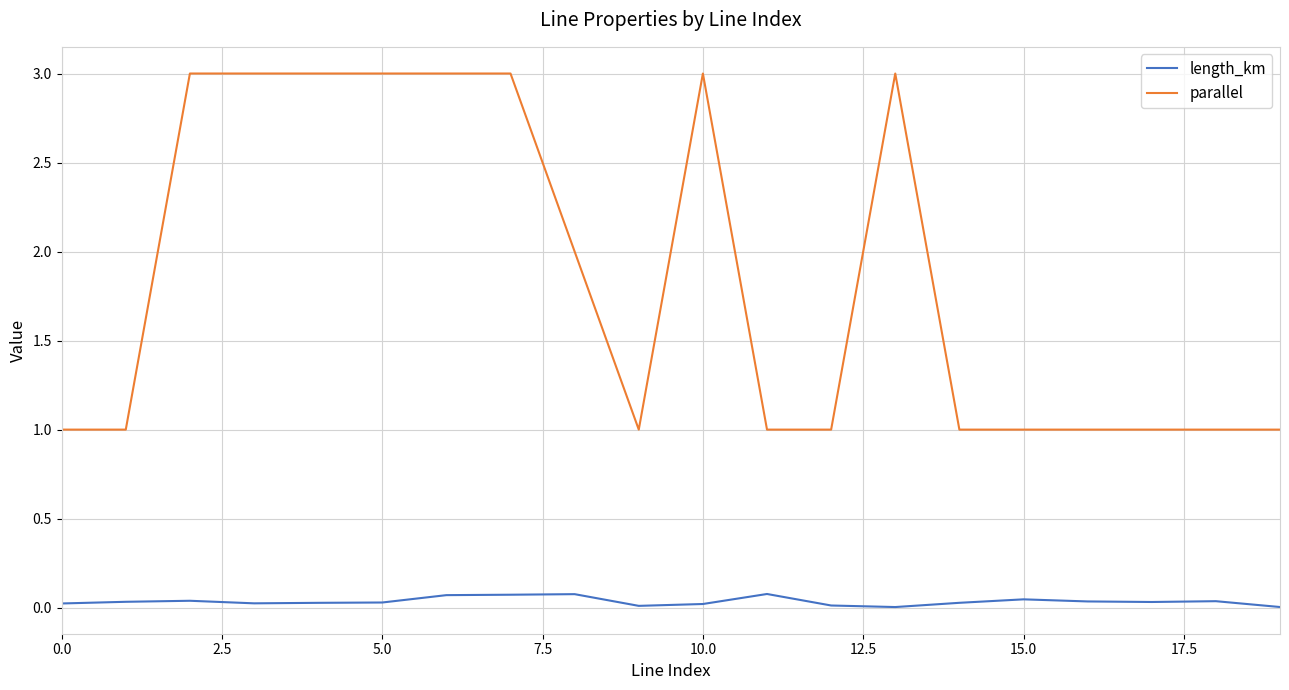

Which series has the widest spread of values?

parallel